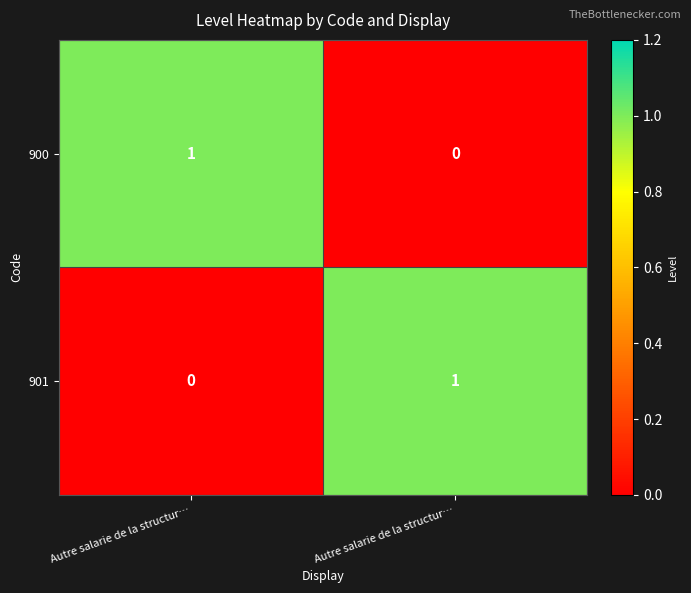

Count the number of categories in the chart.

2